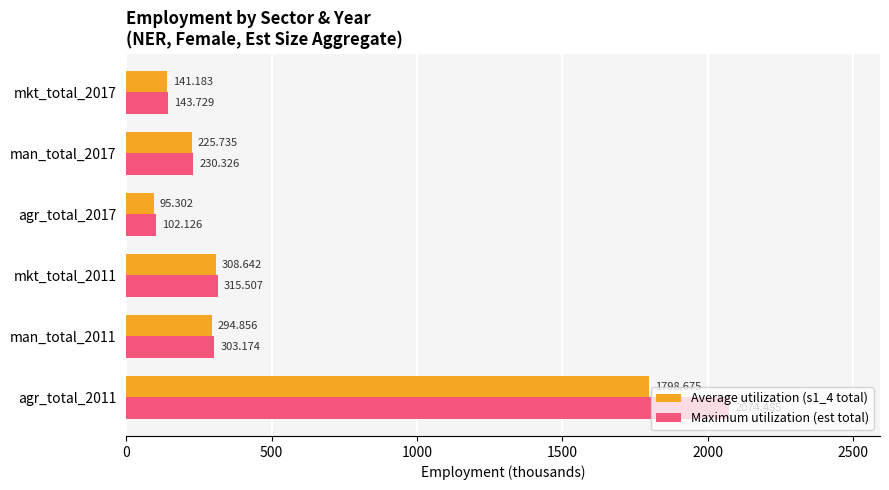

Is the value of Maximum utilization (est total) at agr_total_2017 greater than the value of Average utilization (s1_4 total) at agr_total_2017?

Yes